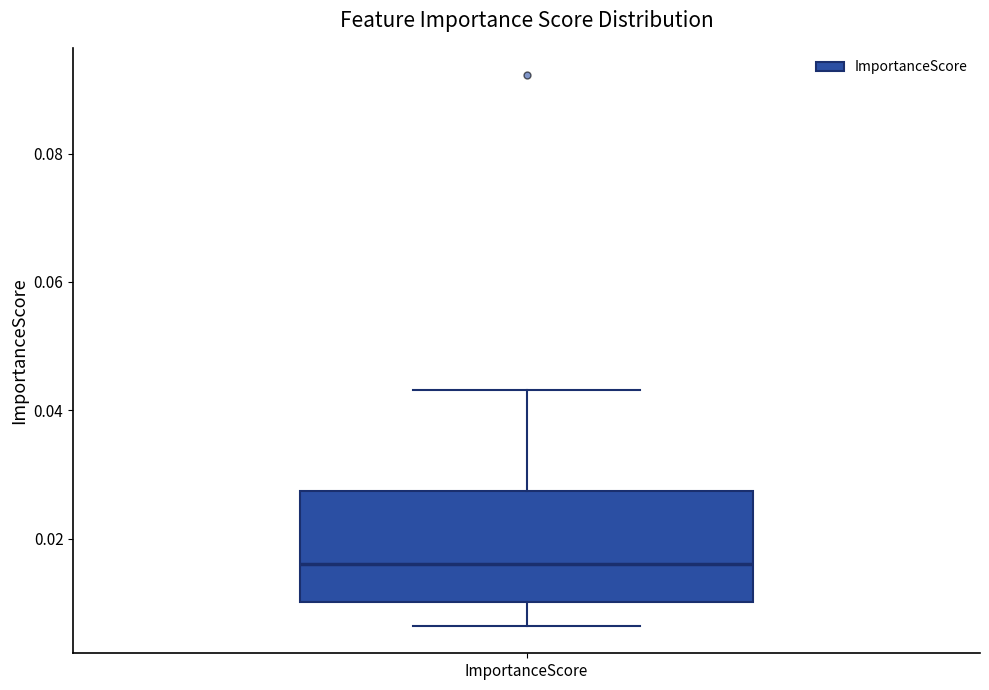

Read this box plot against the y-axis: the position of the median line, the range covered by the box, and the ends of both whiskers. The values are not printed on the chart, so give them approximately, as read against the axis.

median 0.016, box 0.010 to 0.028, whiskers 0.006 to 0.044